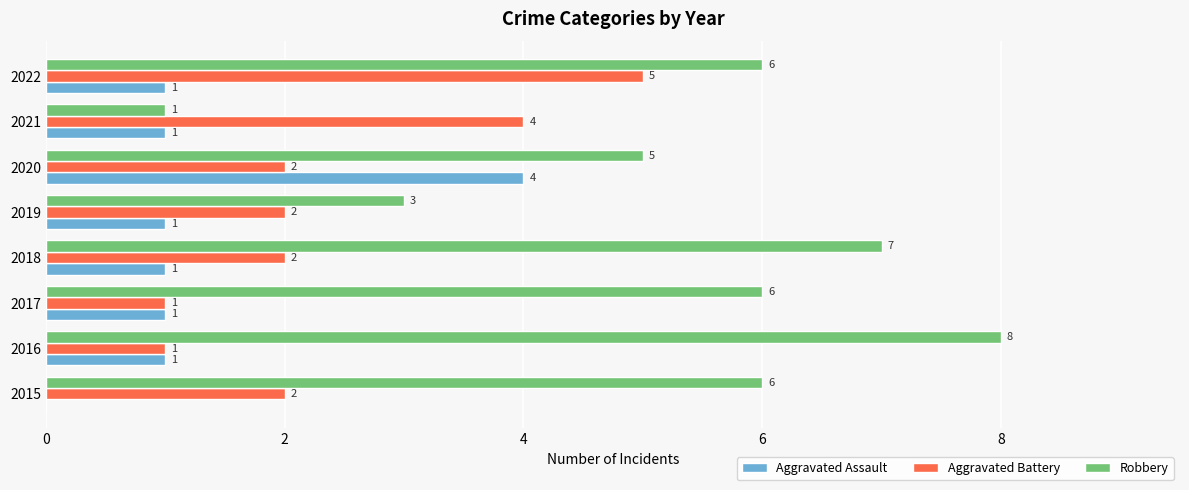

What is the maximum value for Aggravated Assault?

4